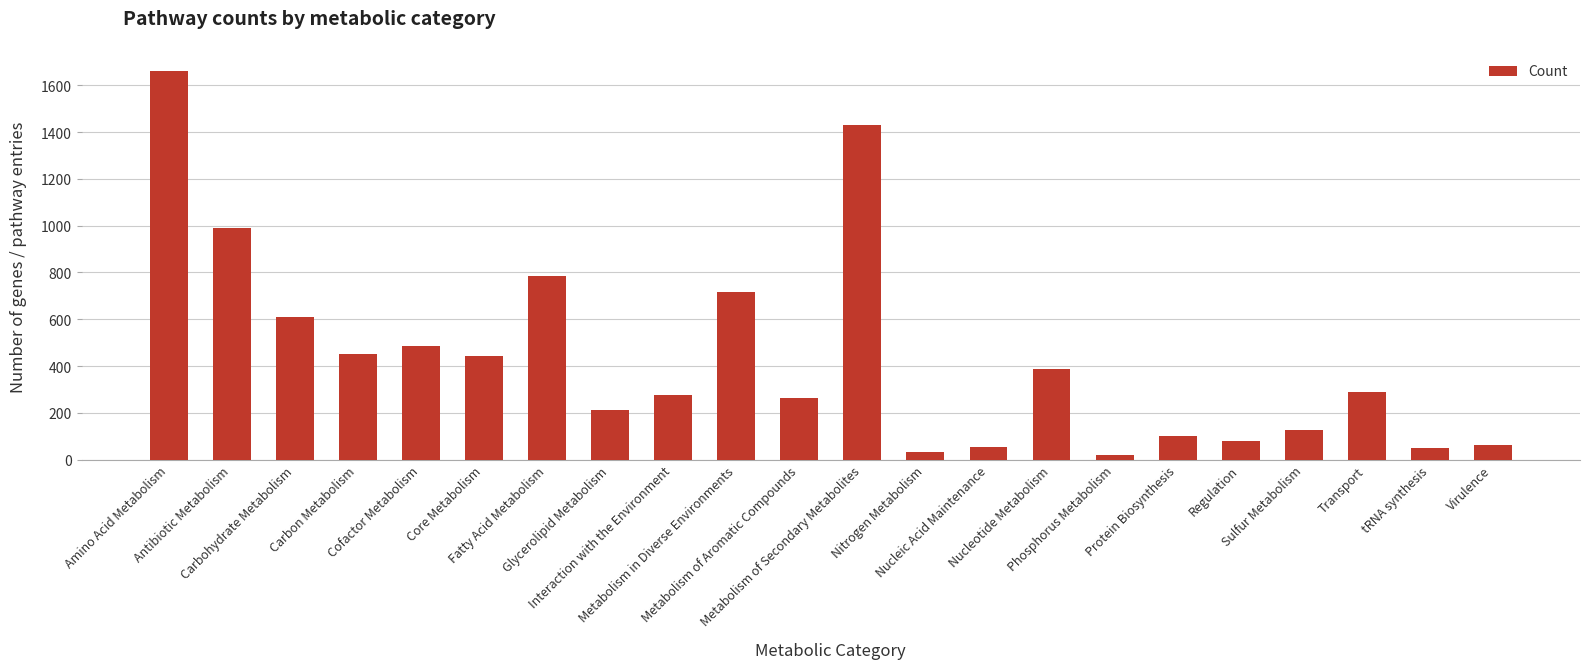

Count the number of categories in the chart.

22